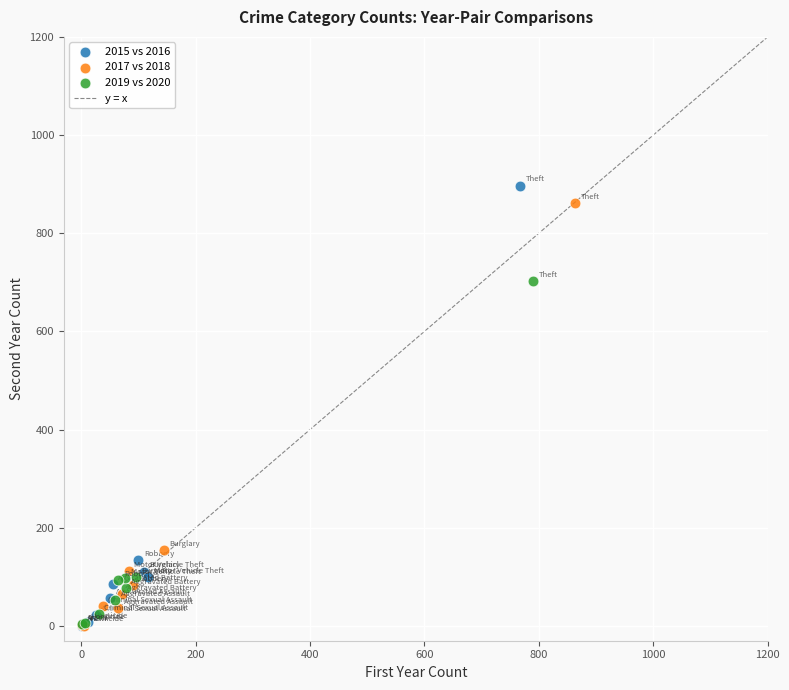

Which series has the widest spread of Y values?

2015 vs 2016